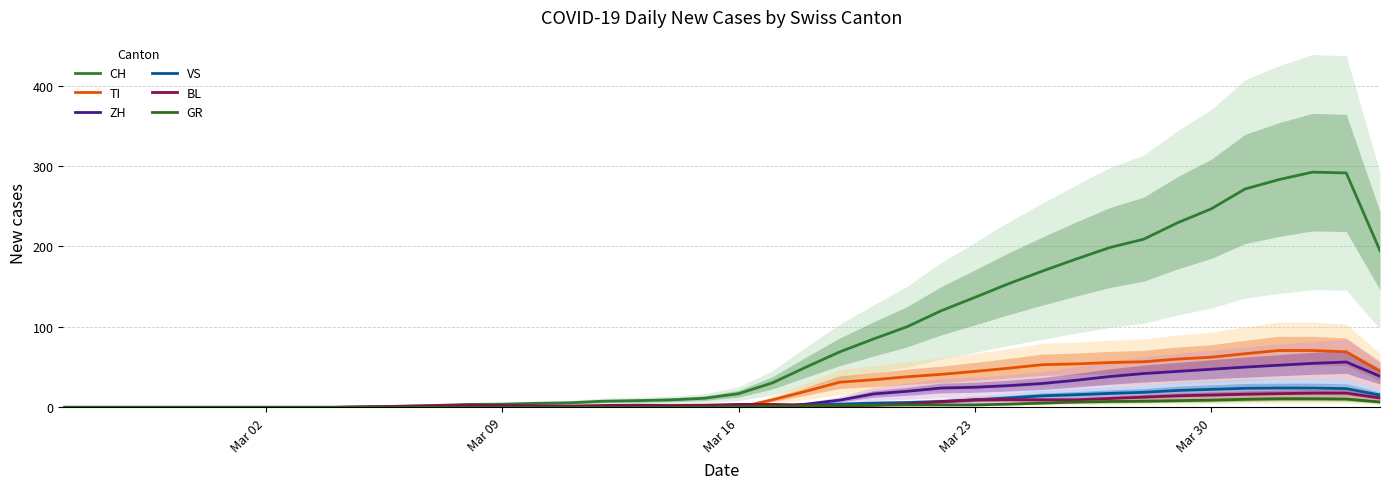

True or false: CH and VS intersect in this chart.

False